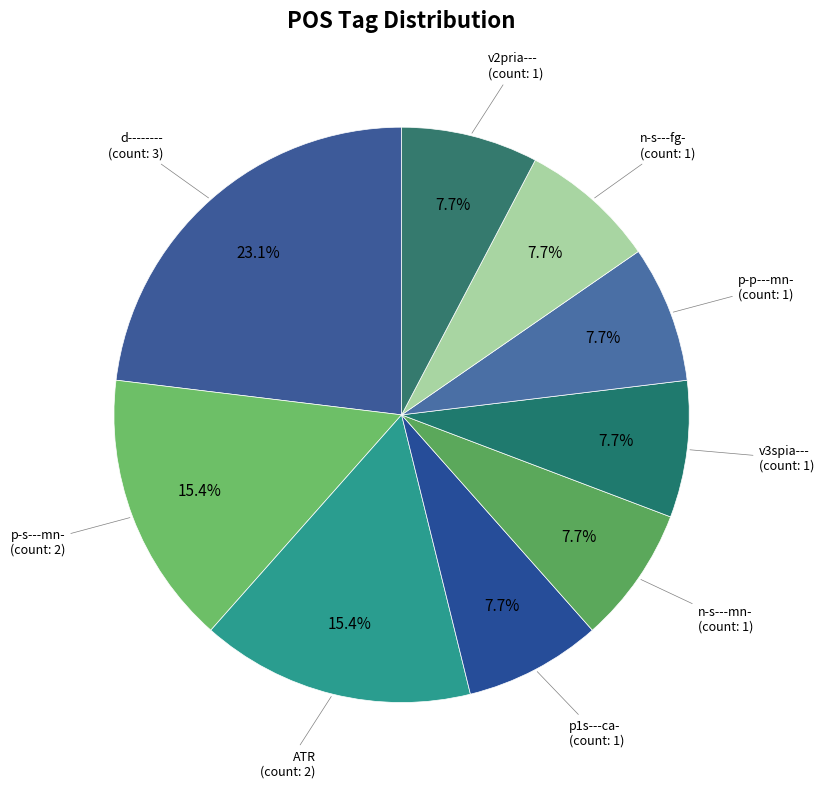

How many slices are in this pie chart?

9